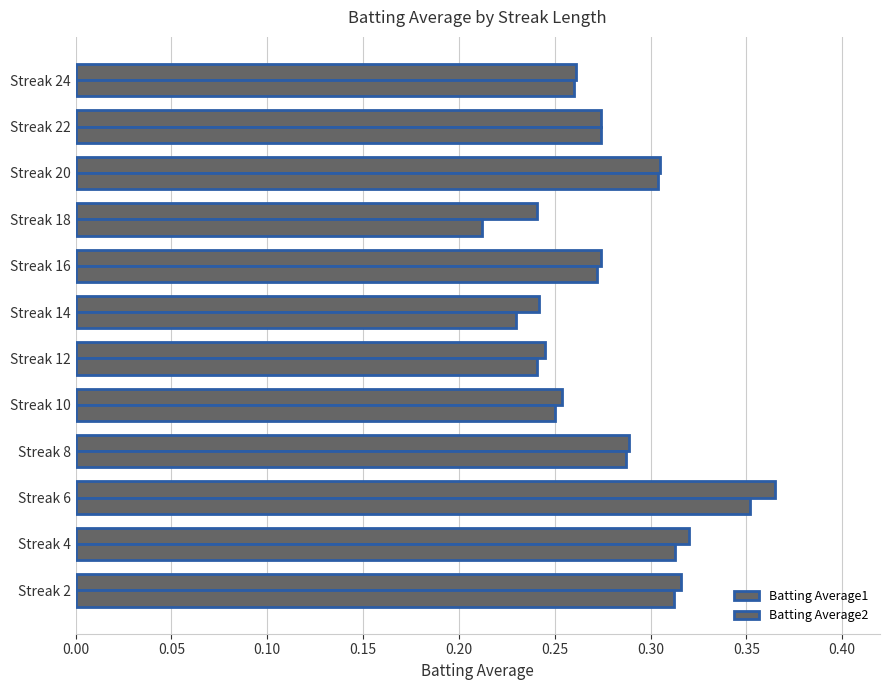

What is the minimum value shown in the chart?

0.2